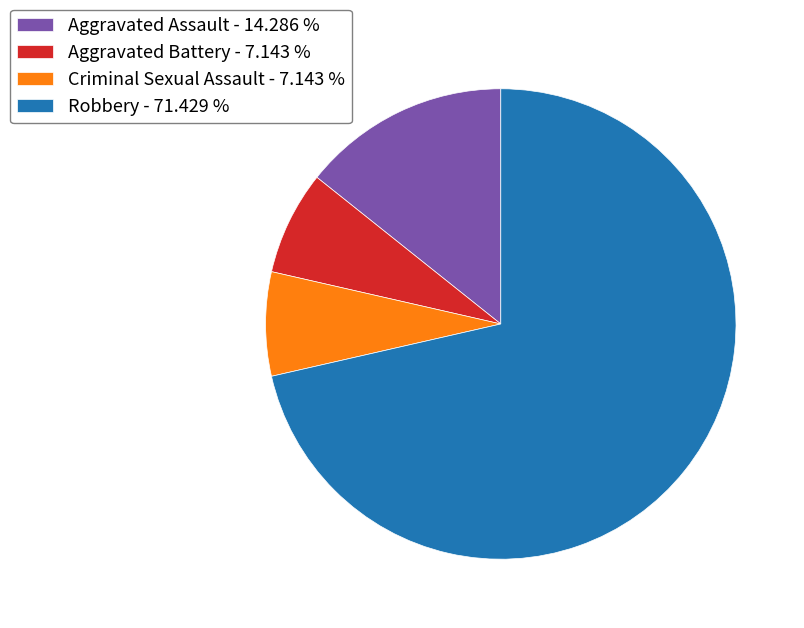

Is the sum of Robbery - 71.429 % and Criminal Sexual Assault - 7.143 % greater than half?

Yes